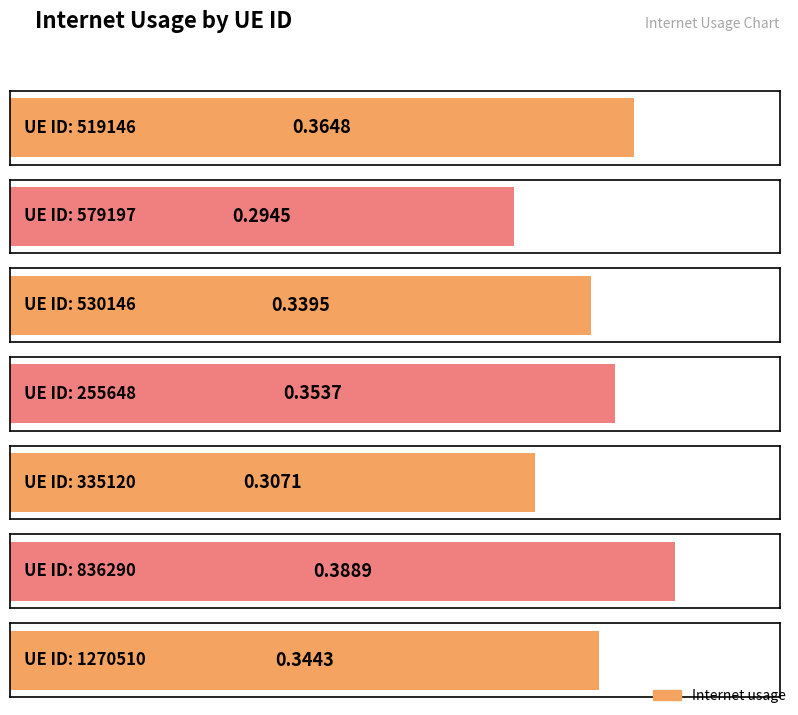

What is the approximate value at 579197?

0.3